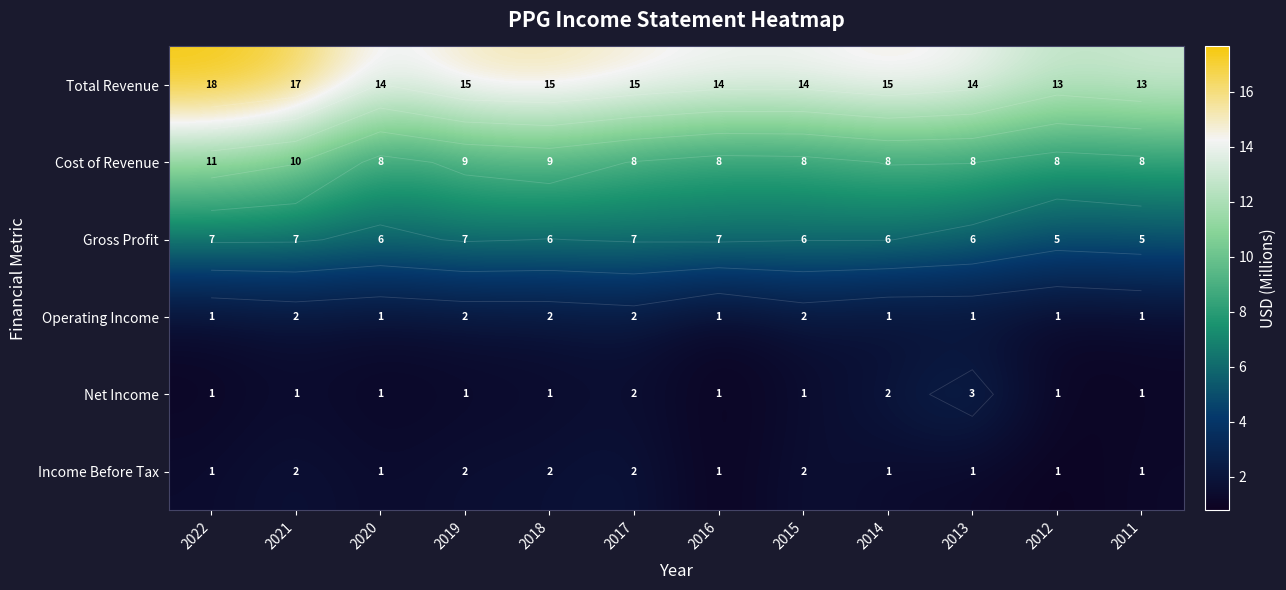

True or false: Net Income has a value of 0.3 at 2019.

False